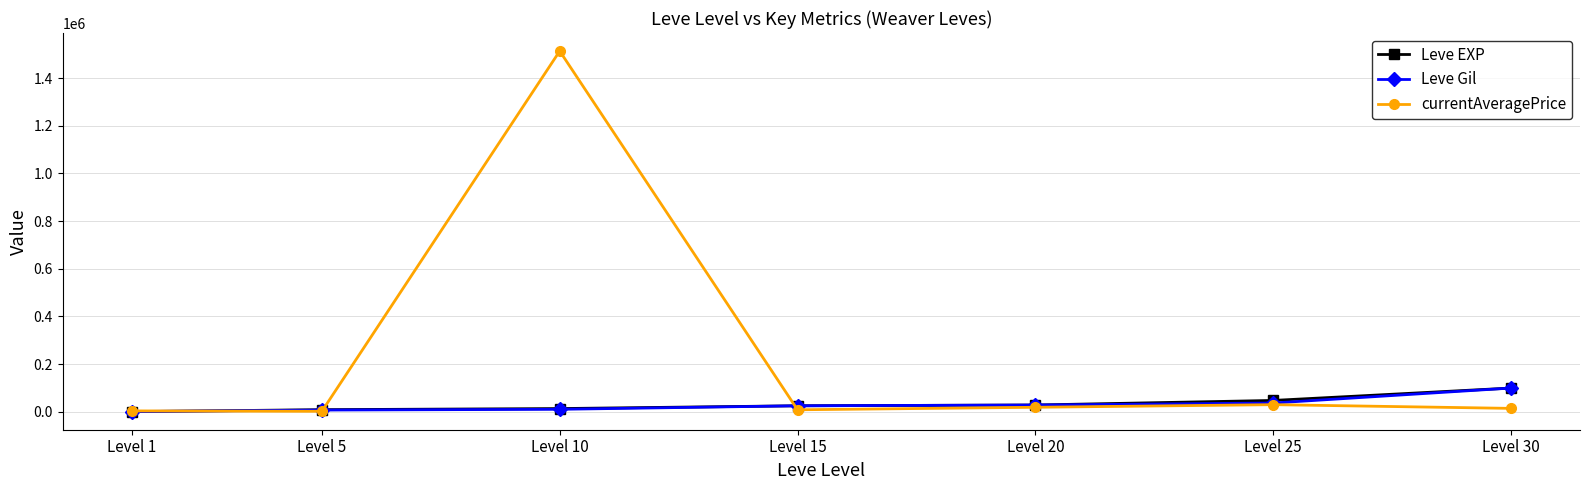

The value of currentAveragePrice at Level 15 is 7999. True or false?

True